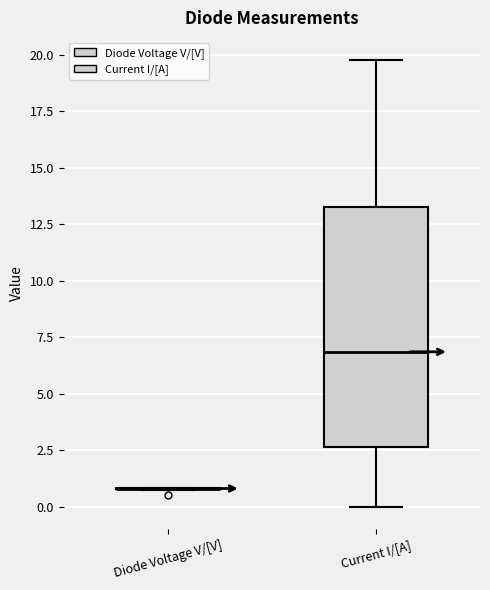

Comparing the boxes themselves (not the whiskers), which one is the tallest?

Current I/[A]